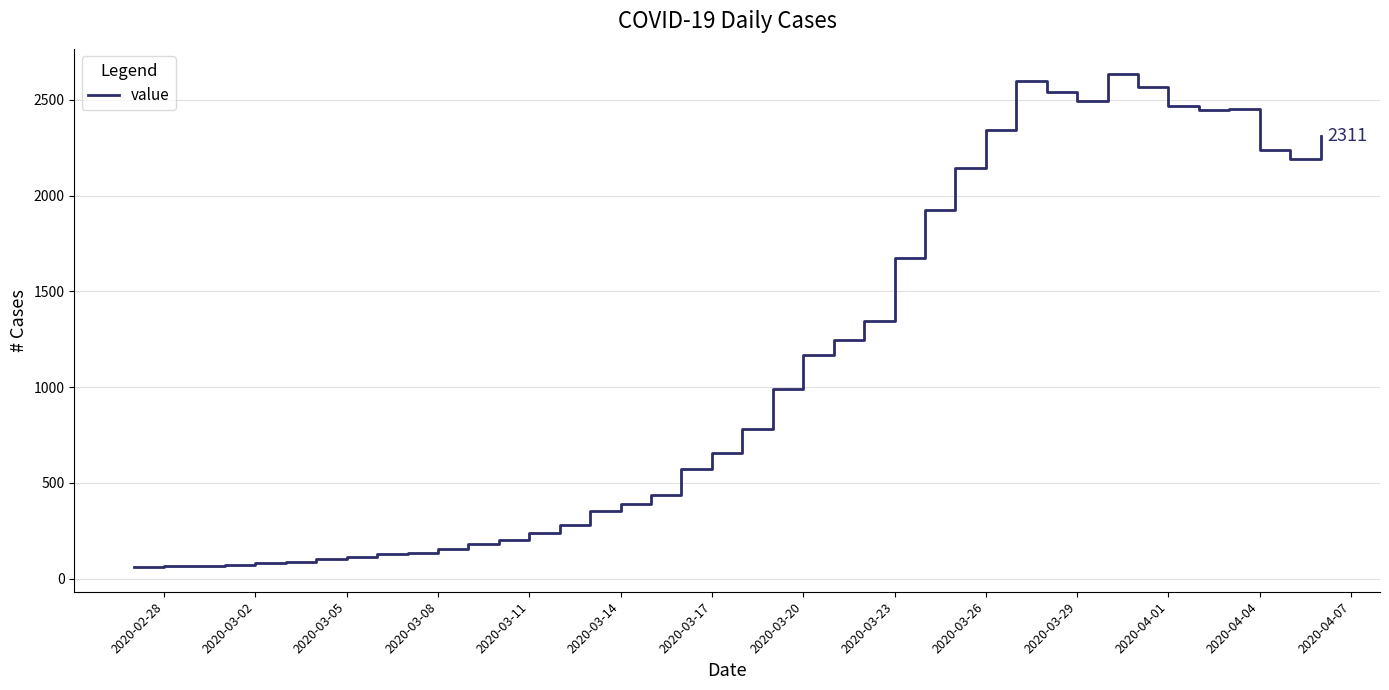

What is the minimum value shown in the chart?

61